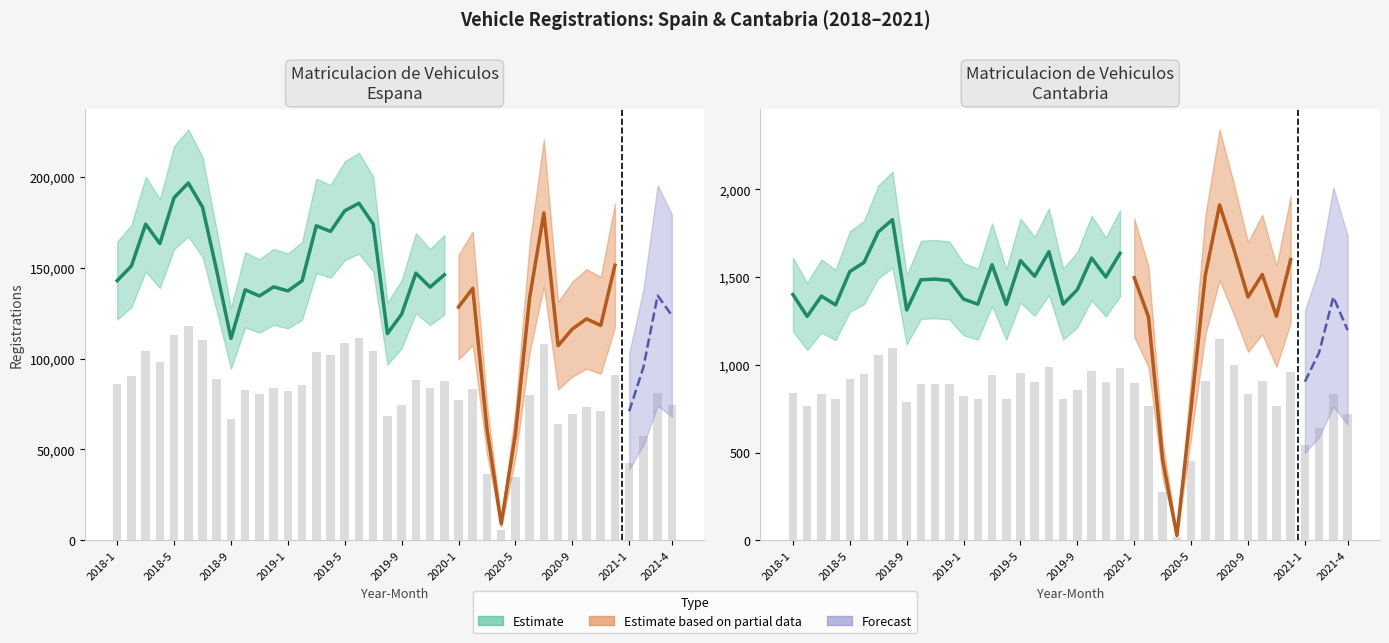

True or false: Matriculacion Espana has a value of 122735.4 at 2019-12.

False